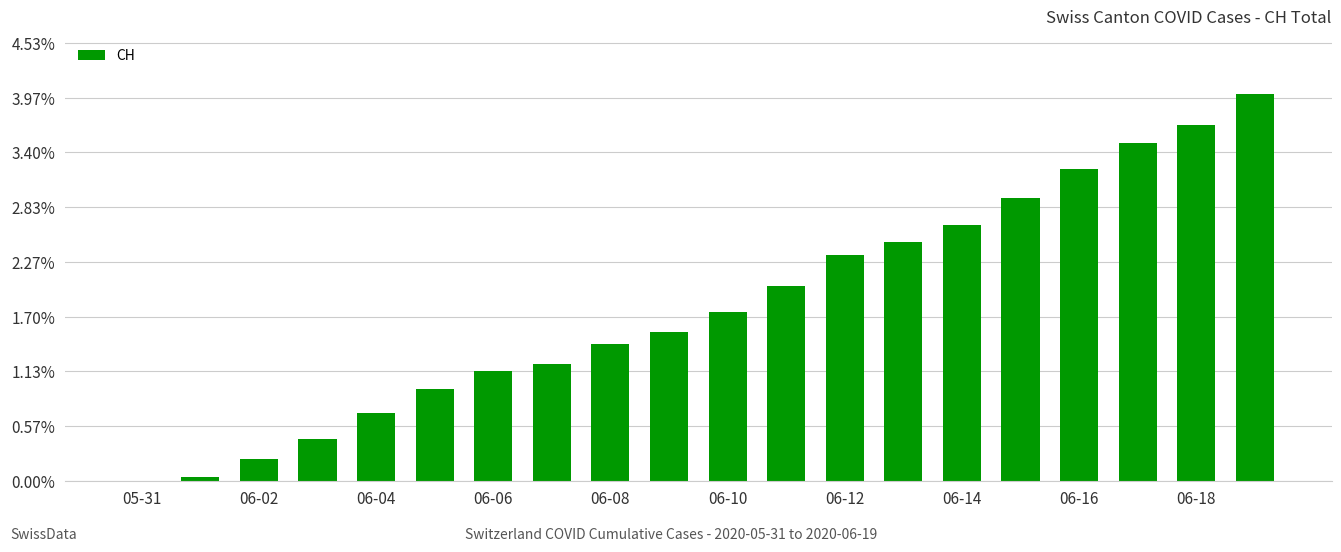

Are the bars horizontal?

No